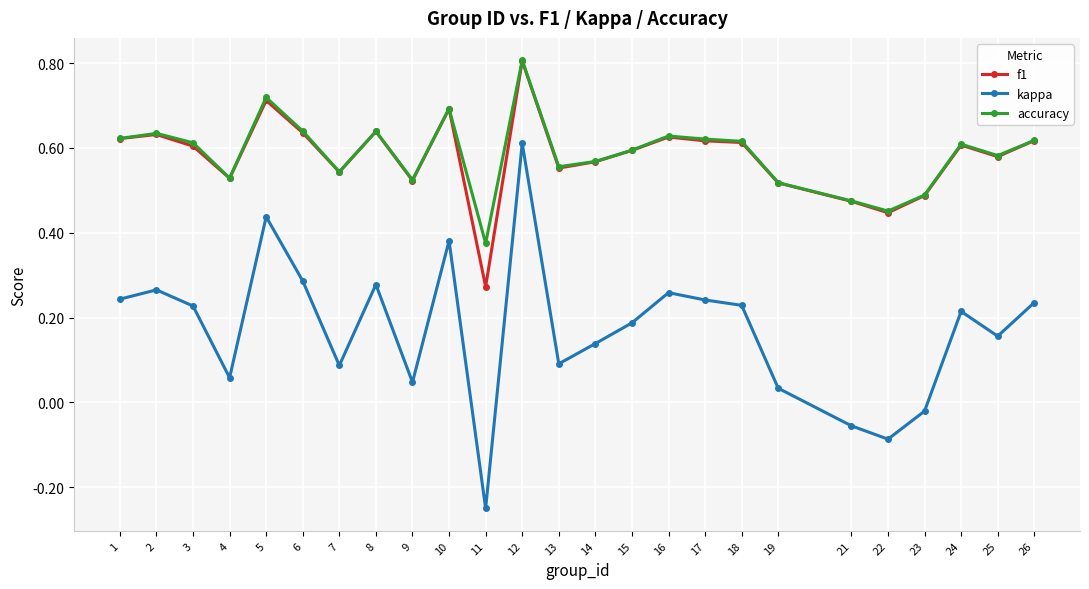

Which series has the widest spread of values?

kappa